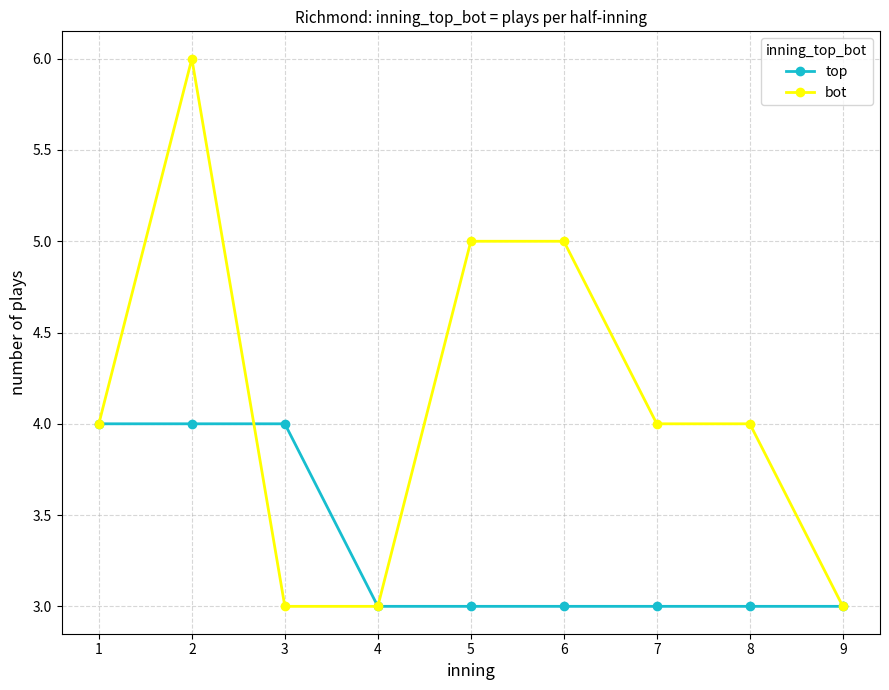

What value does the top series have at 7?

3